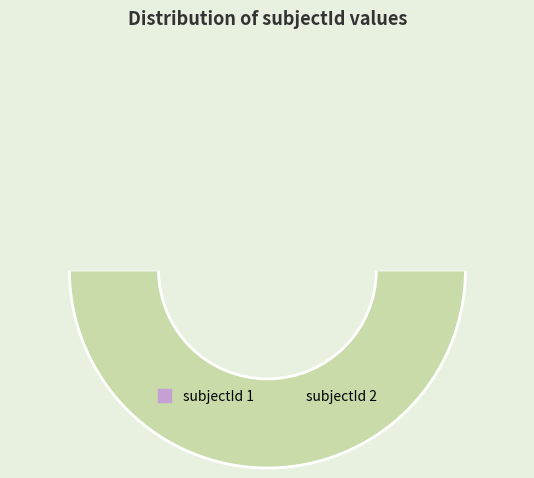

Is it true that 0 is 37% of the pie?

False